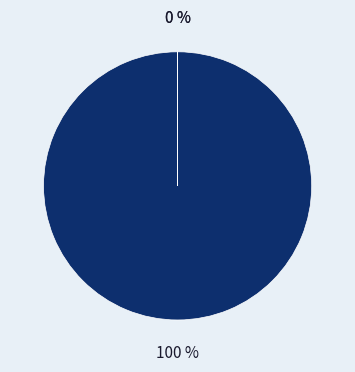

To the nearest percent, what is the difference between the largest and smallest slice percentages?

100%